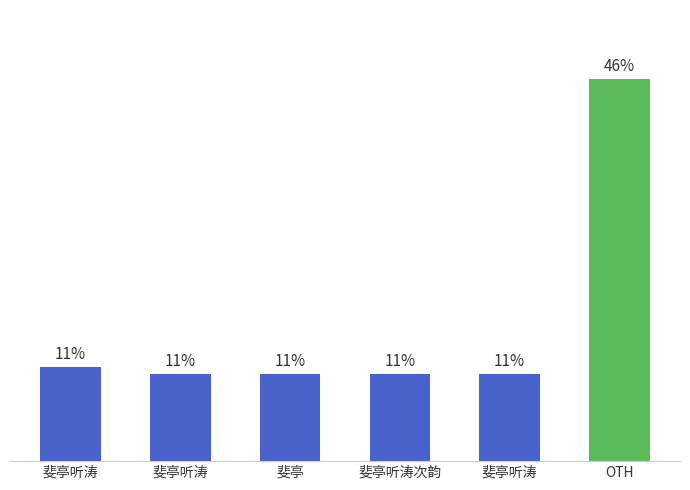

Are the bars grouped side by side (vs. stacked)?

No